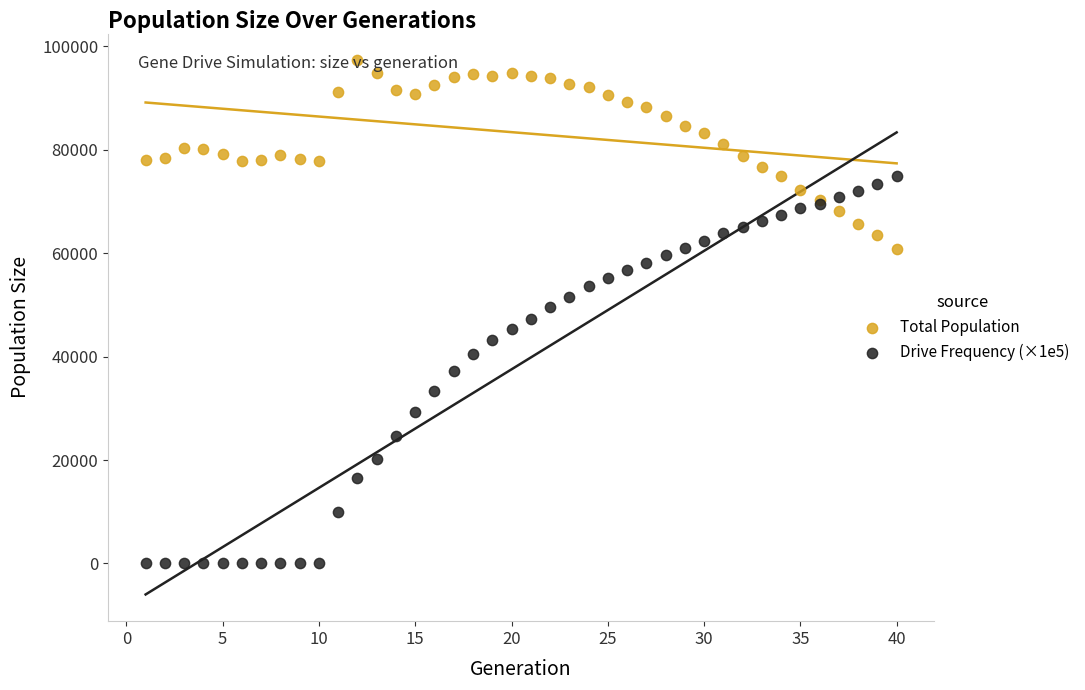

What is the X range (max minus min) for the scatter plot?

39.0